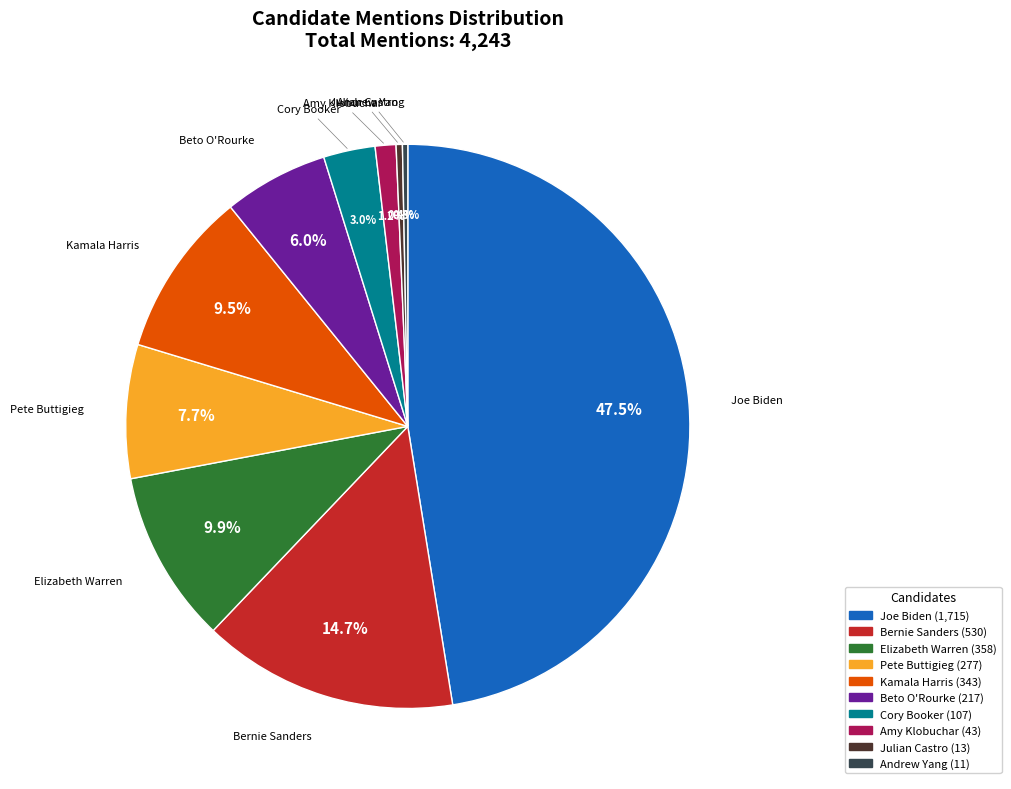

True or false: Amy Klobuchar accounts for 14% of the total.

False